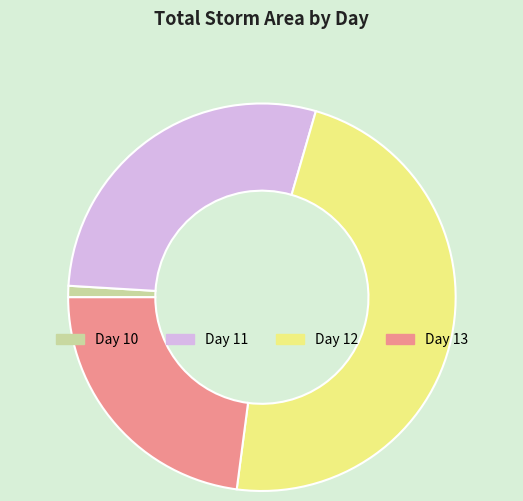

Do Day 13 and Day 12 together represent more than half of the pie?

Yes